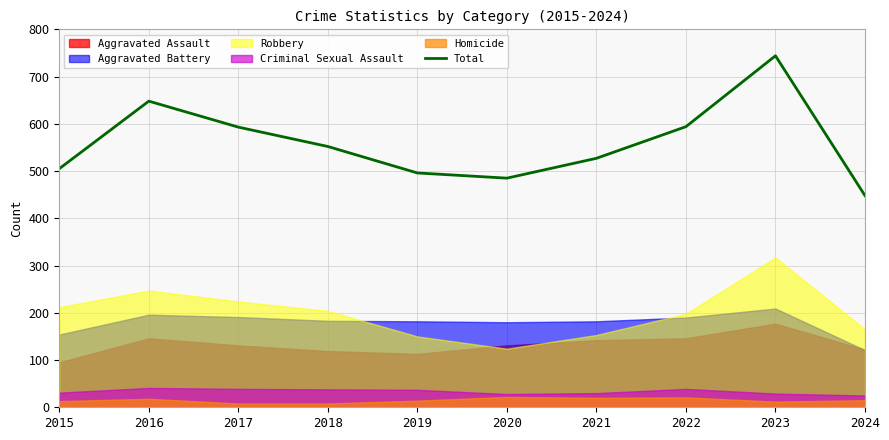

Is it true that Total equals 183 at 2017?

False